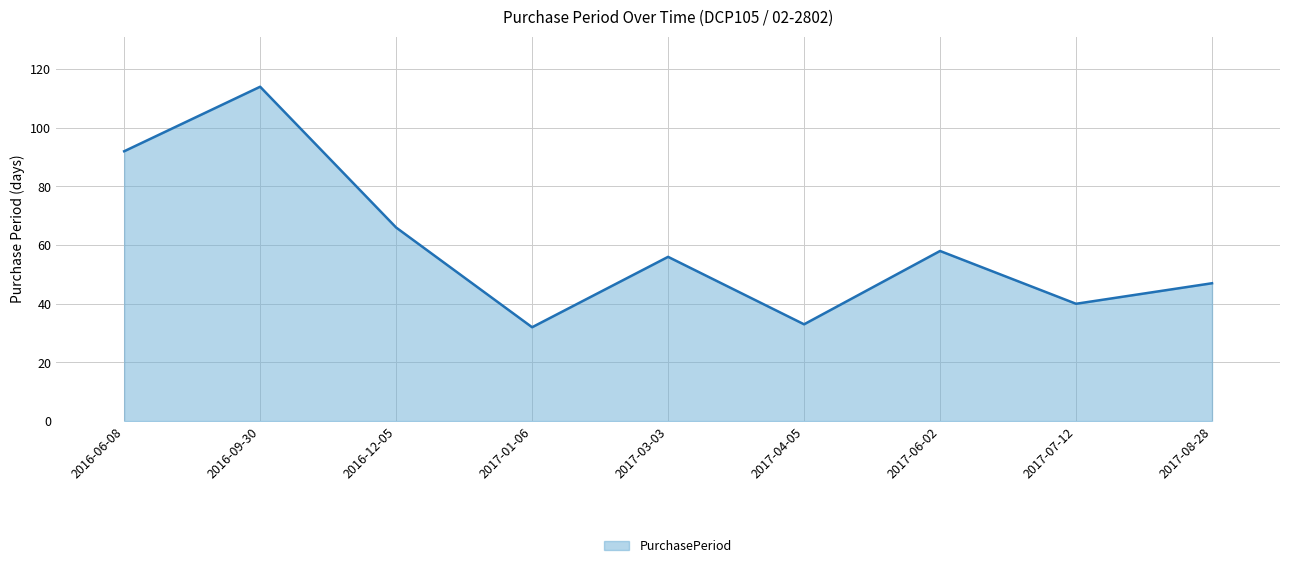

Which category has the highest value across all series?

2016-09-30